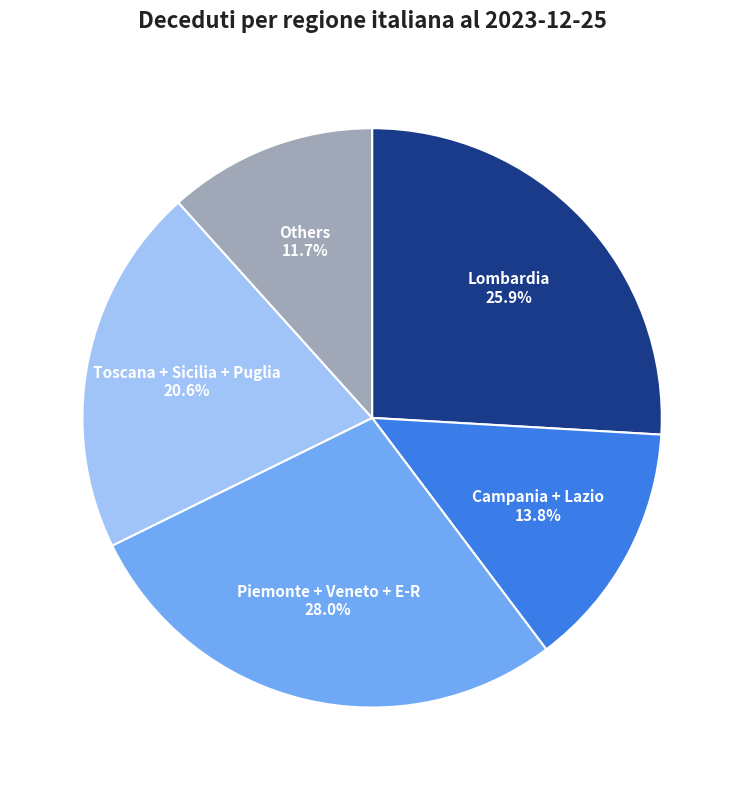

Does Lombardia account for over 50% of the chart?

No